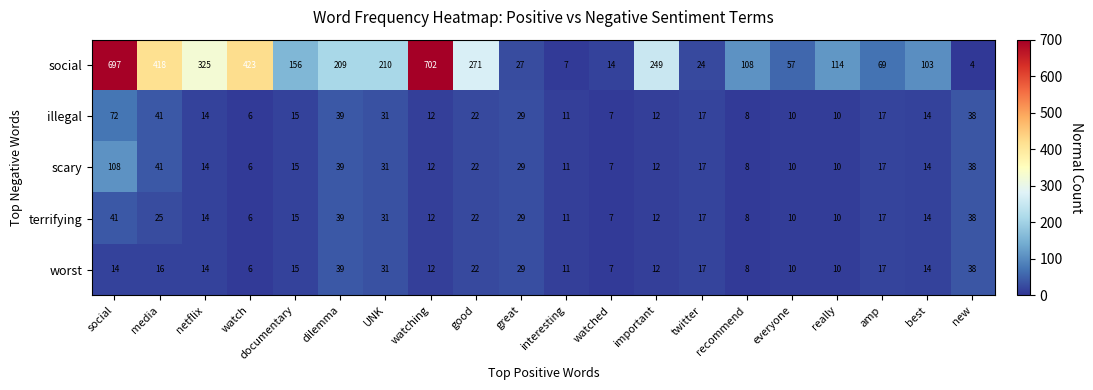

List the series in order of their peak value, highest first.

social, scary, illegal, terrifying, worst